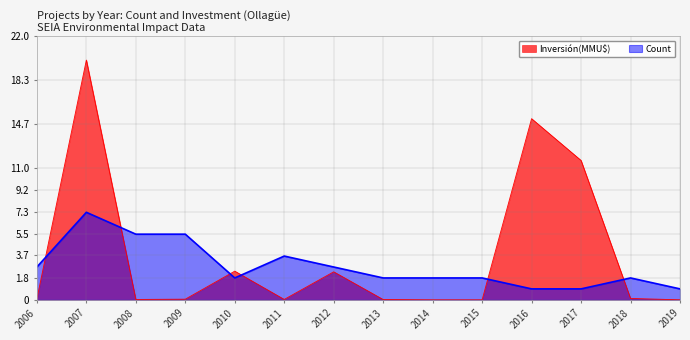

Is the value of Inversión(MMU$) at 2015 greater than the value of Count at 2013?

No